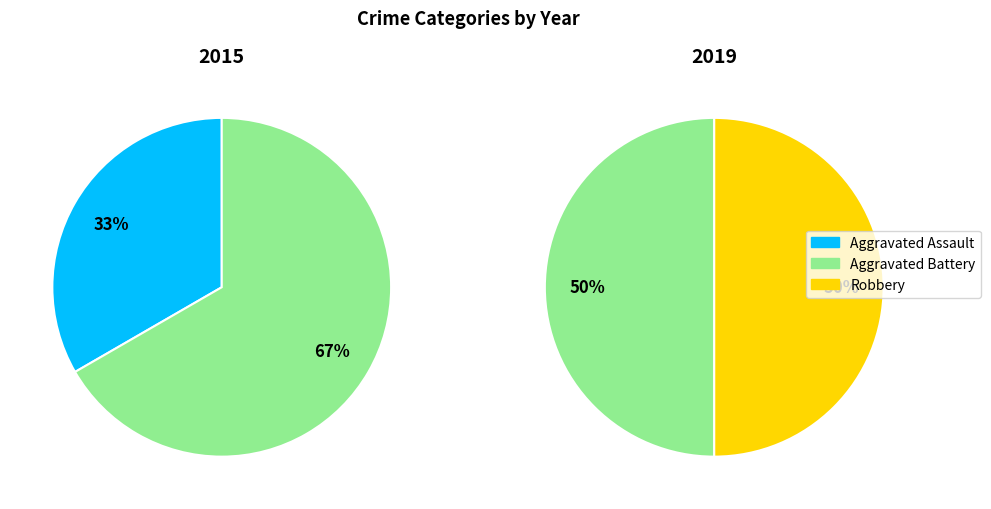

Count the number of slices in the pie.

2